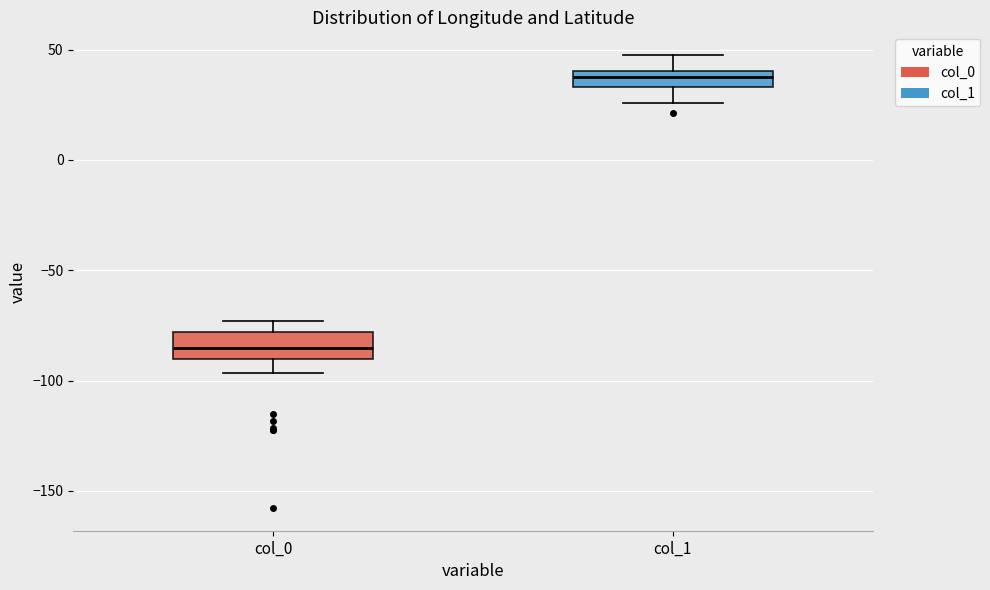

Where is the lower edge of the box for col_1 on the y-axis? The values are not printed on the chart, so give them approximately, as read against the axis.

35